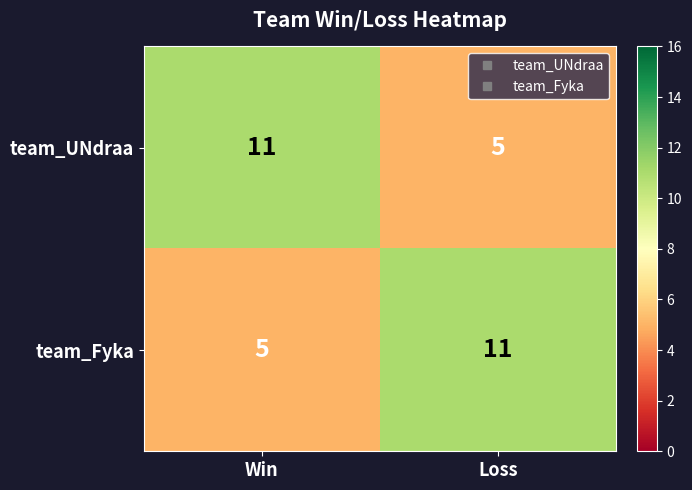

At how many categories does at least one series exceed 7?

2